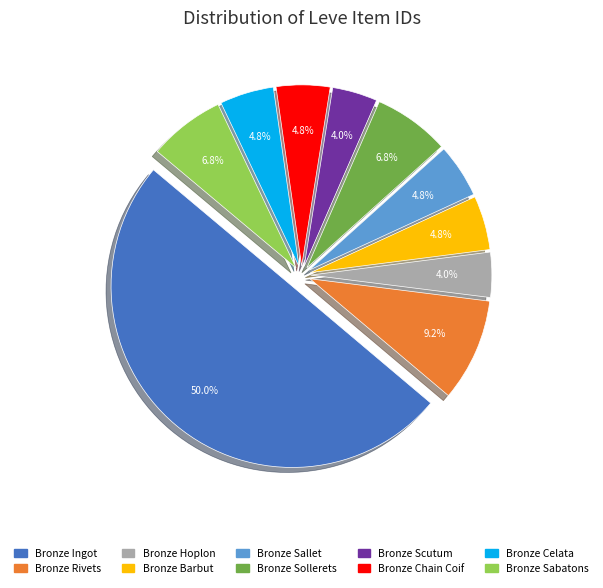

Approximately how many times larger is the value at Bronze Ingot compared to Bronze Chain Coif?

10.4